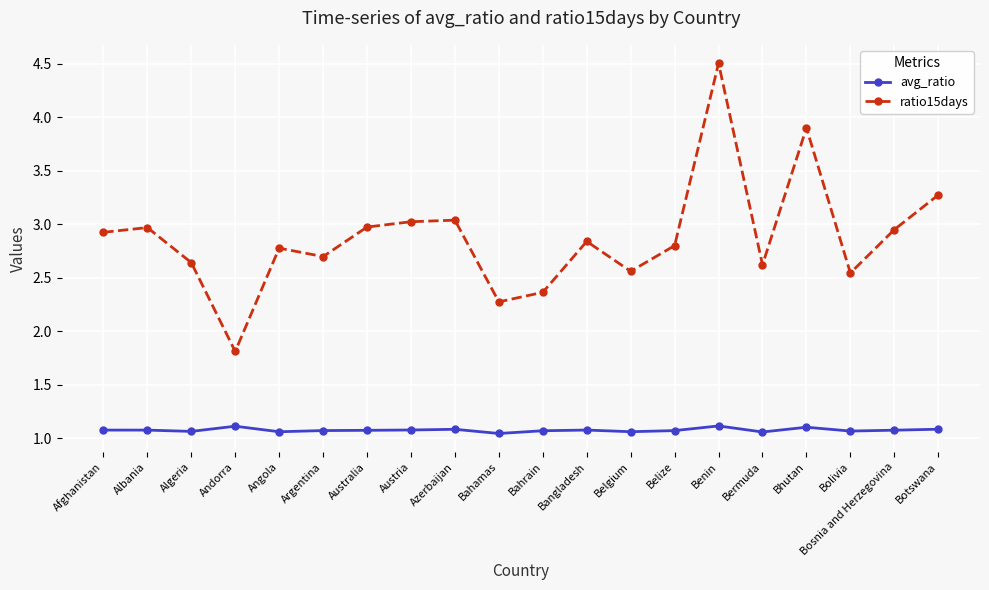

True or false: avg_ratio and ratio15days intersect in this chart.

False